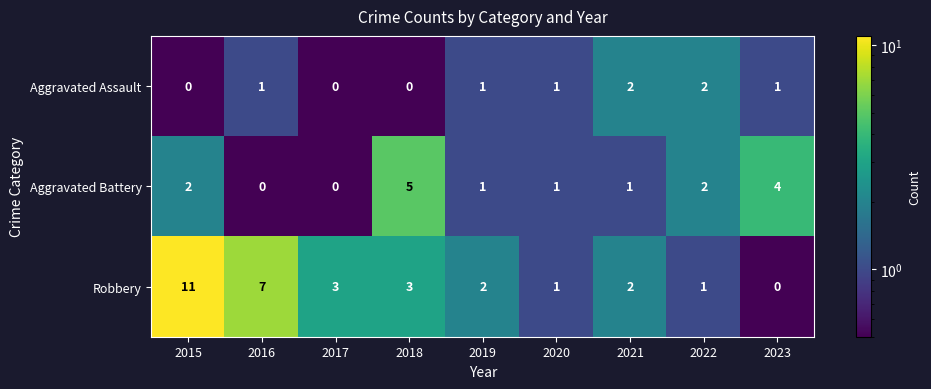

Reading right to left, what are all the values shown in this chart?

Aggravated Assault: 2023=1	2022=2	2021=2	2020=1	2019=1	2018=0	2017=0	2016=1	2015=0
Aggravated Battery: 2023=4	2022=2	2021=1	2020=1	2019=1	2018=5	2017=0	2016=0	2015=2
Robbery: 2023=0	2022=1	2021=2	2020=1	2019=2	2018=3	2017=3	2016=7	2015=11